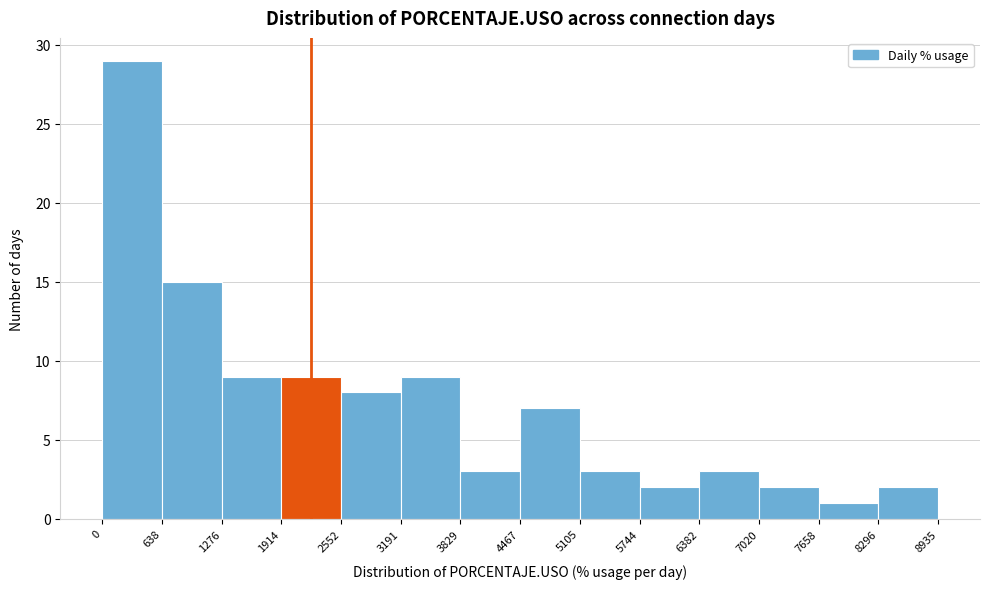

Reading left to right, transcribe this chart: for each bar, give the range it covers on the x-axis and its height. The values are not printed on the chart, so give them approximately, as read against the axis.

0 to 638: 29
638 to 1276: 15
1276 to 1914: 9
1914 to 2552: 9
2552 to 3191: 8
3191 to 3829: 9
3829 to 4467: 3
4467 to 5105: 7
5105 to 5744: 3
5744 to 6382: 2
6382 to 7020: 3
7020 to 7658: 2
7658 to 8296: 1
8296 to 8935: 2